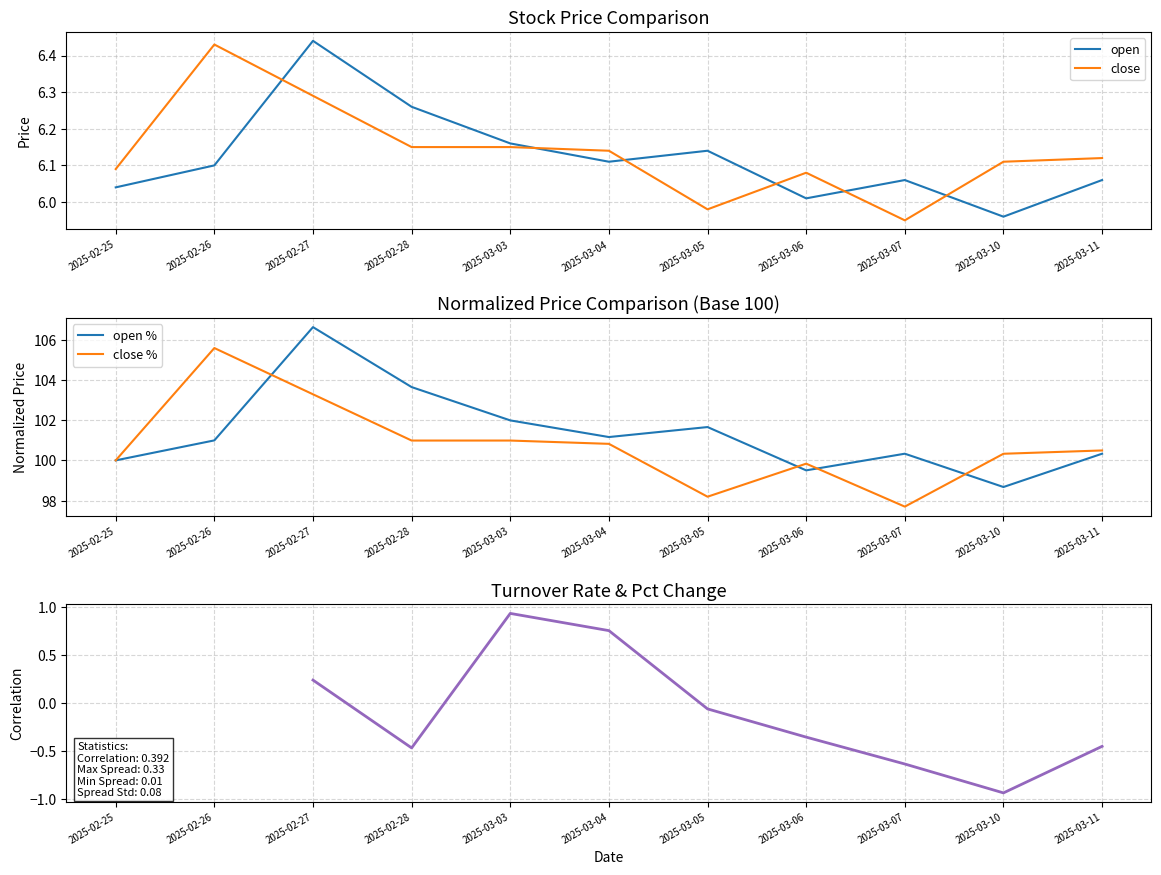

What is the minimum value for close?

6.0